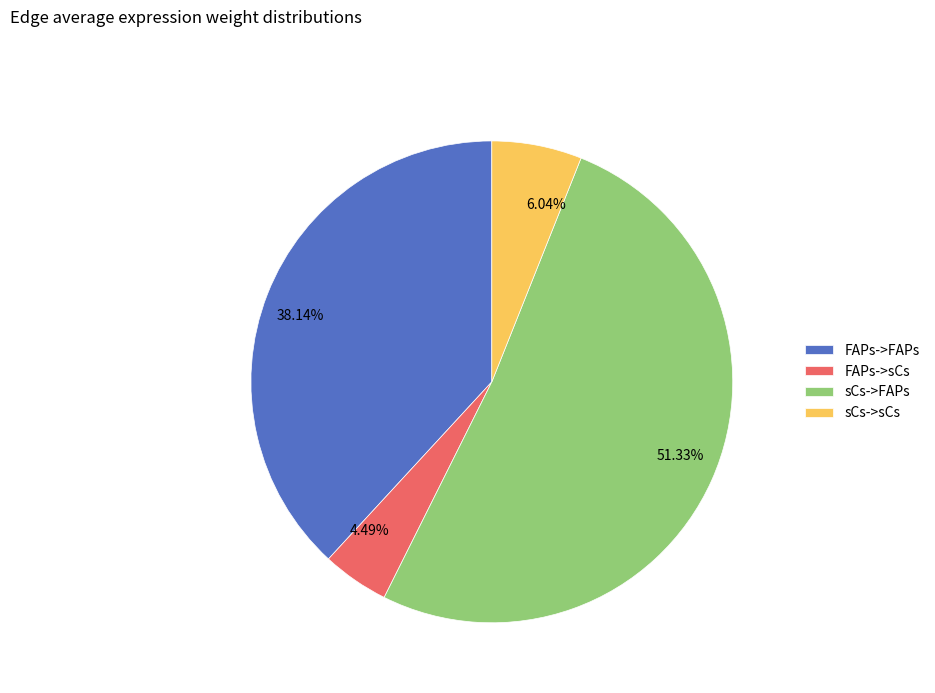

To the nearest percent, what is the combined percentage of FAPs->sCs and FAPs->FAPs?

43%